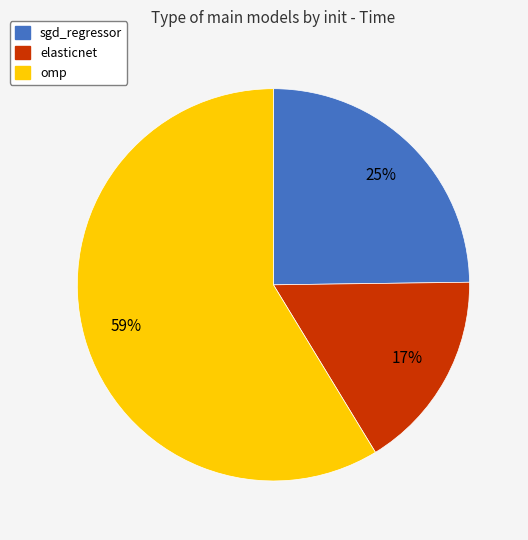

Which category accounts for the majority?

omp